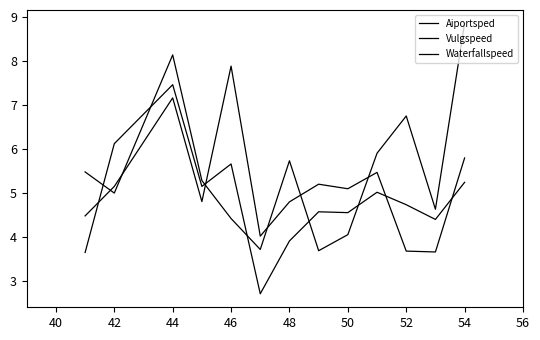

Reading left to right, extract all data points from this chart.

Aiportsped: 5.5	5.0	8.1	5.3	4.4	3.7	5.7	3.7	4.1	5.9	6.8	4.6	8.9
Vulgspeed: 4.5	5.2	7.2	4.8	7.9	4.0	4.8	5.2	5.1	5.5	3.7	3.7	5.8
Waterfallspeed: 3.7	6.1	7.5	5.2	5.7	2.7	3.9	4.6	4.6	5.0	4.7	4.4	5.2